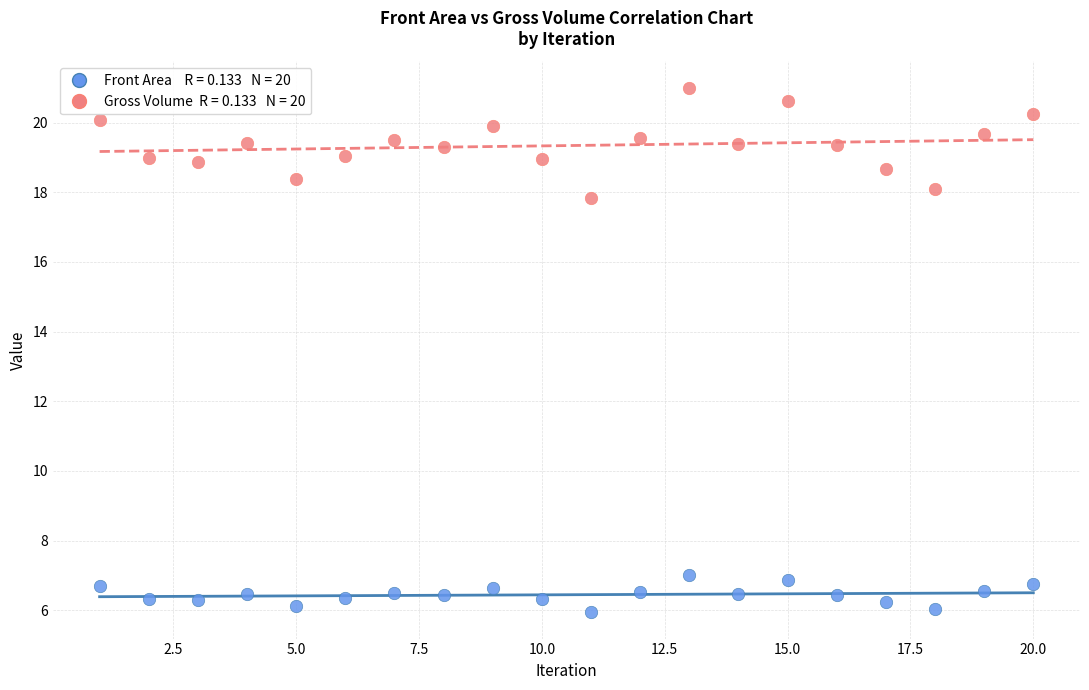

Across all data points, what is the range of X values (max minus min)?

19.0